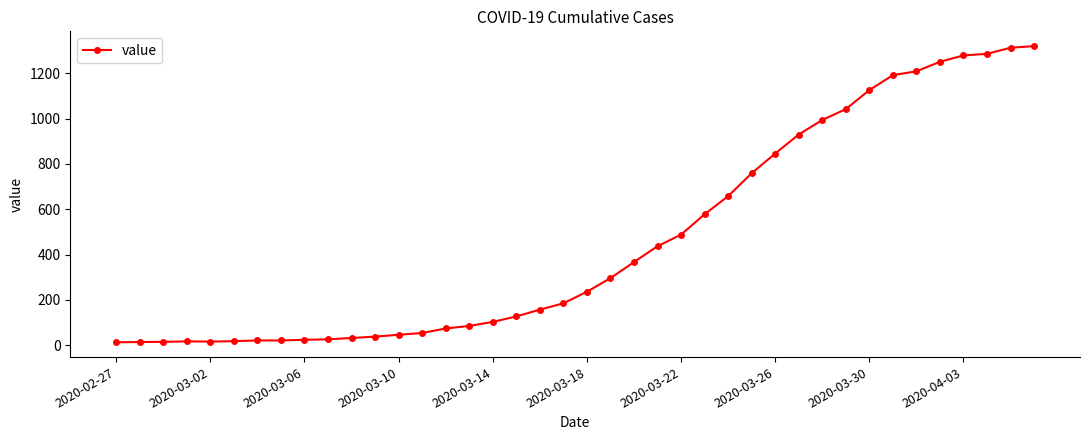

What is the maximum value shown in the chart?

1320